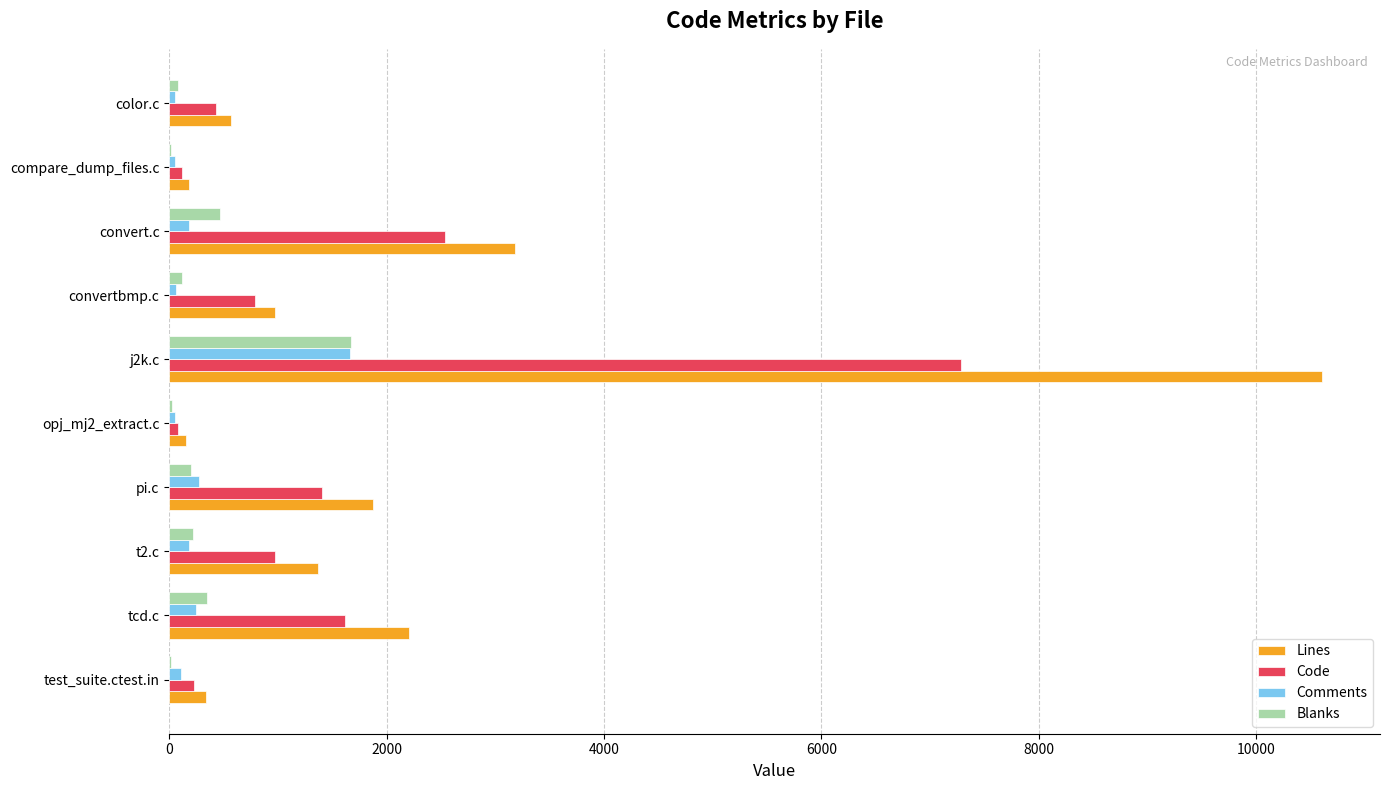

Which category has the highest value across all series?

j2k.c